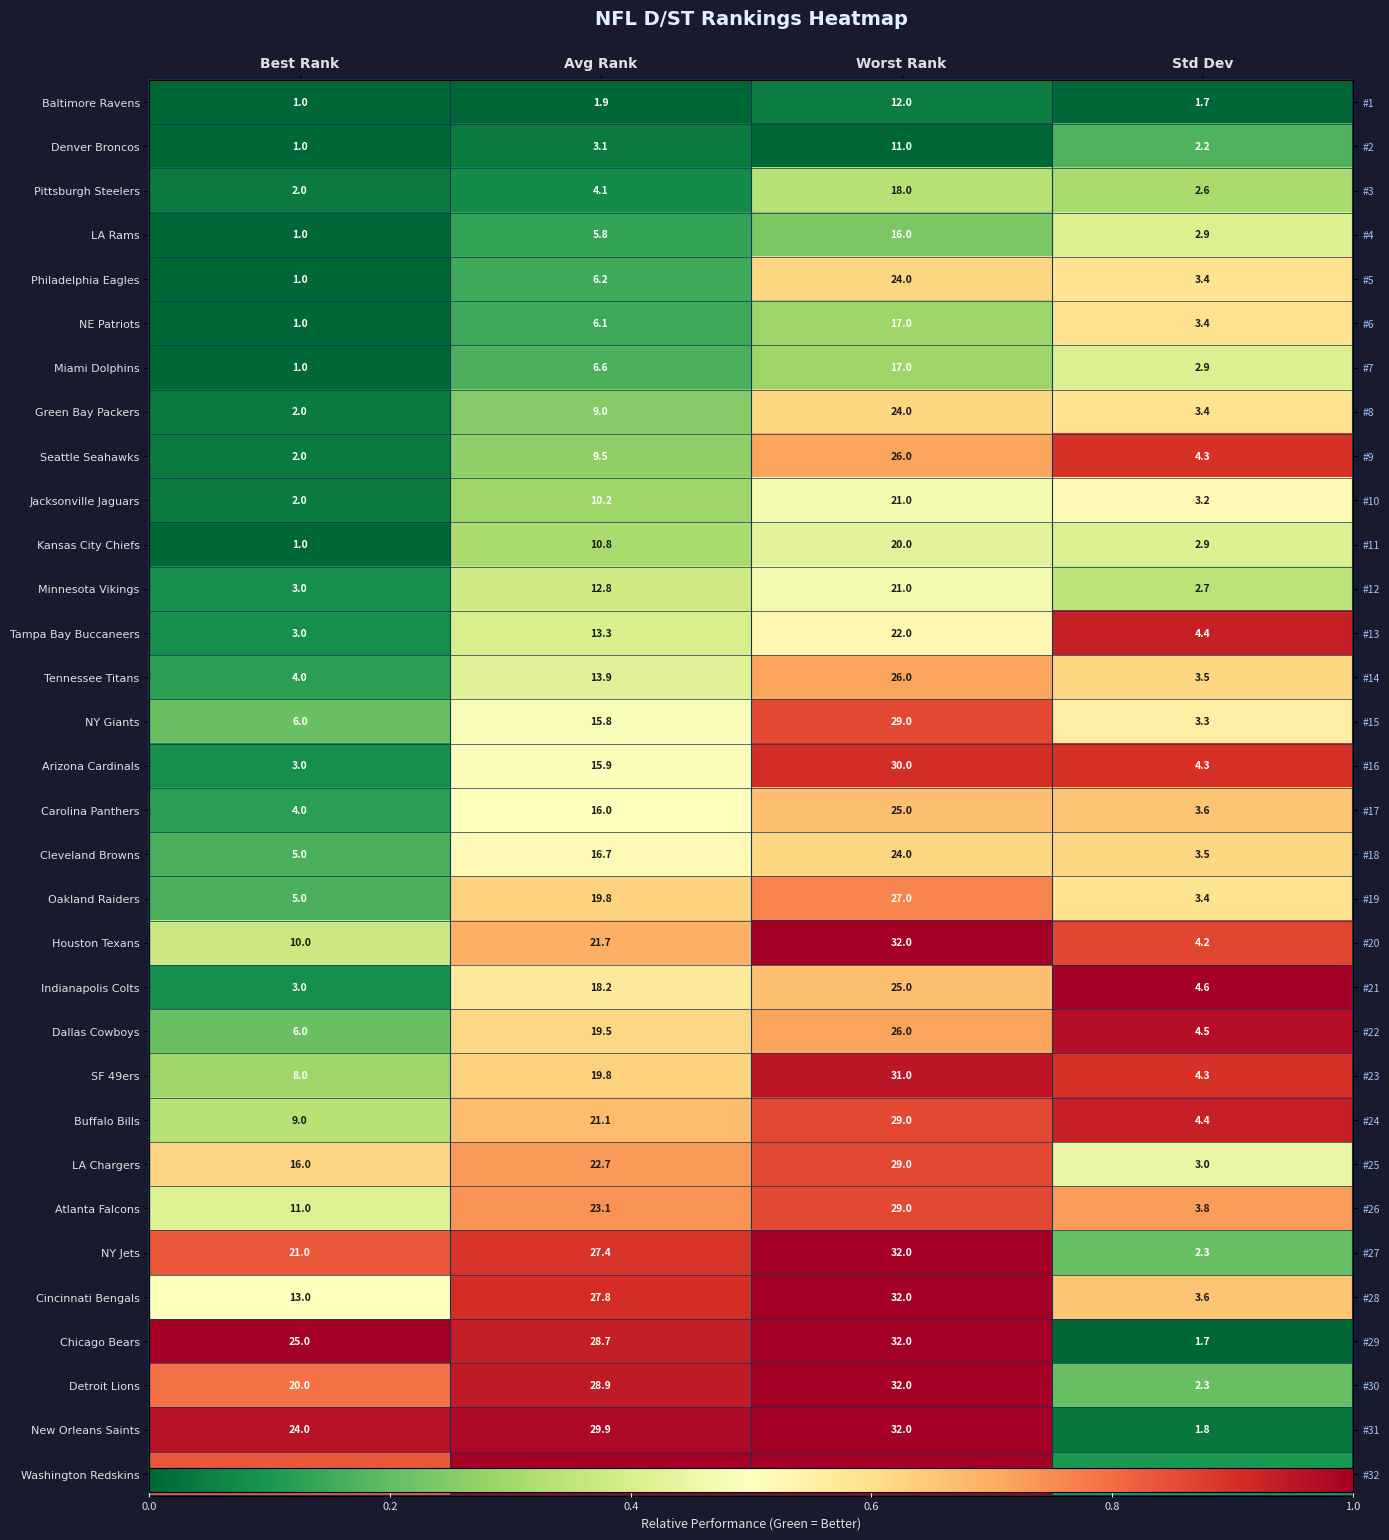

Count the number of data series in this chart.

32